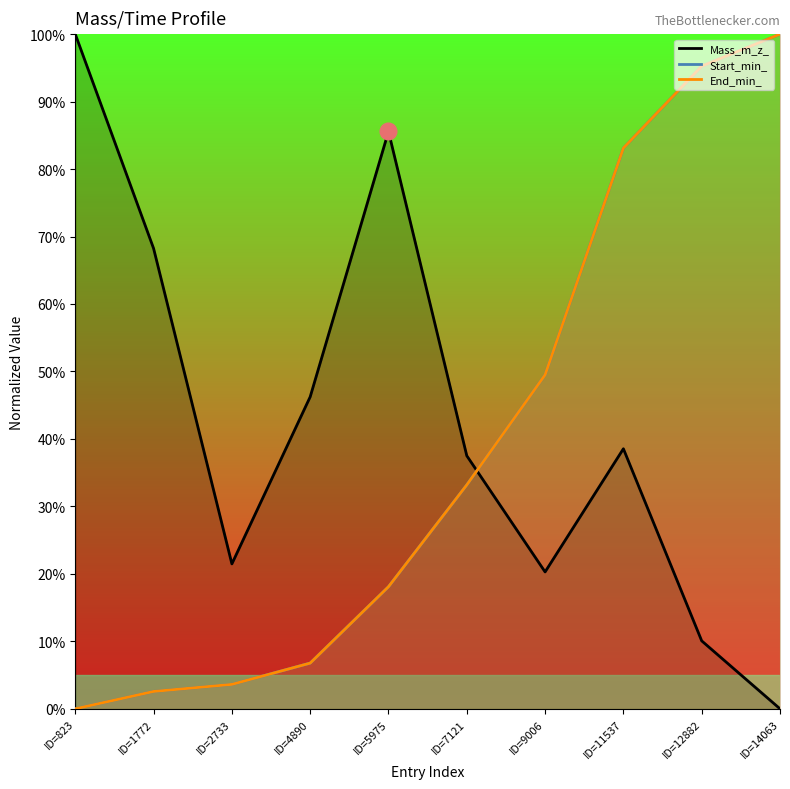

How many data points in End_min_ are above 33?

5